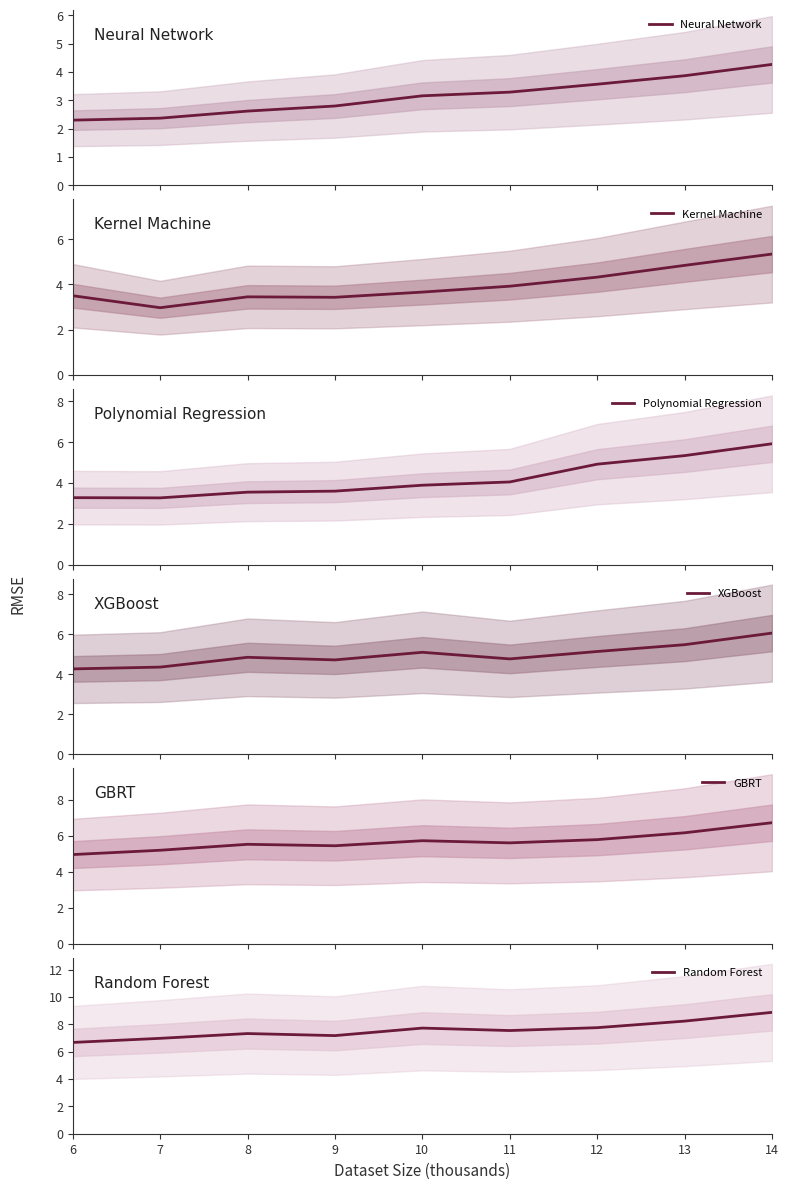

How many series are shown in this chart?

6